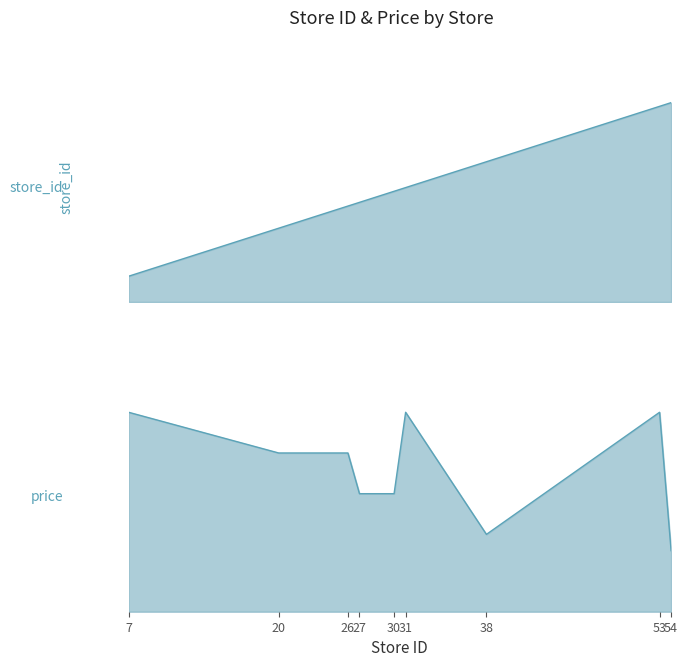

What is the value of the price point at the 2nd from the left?

3.9